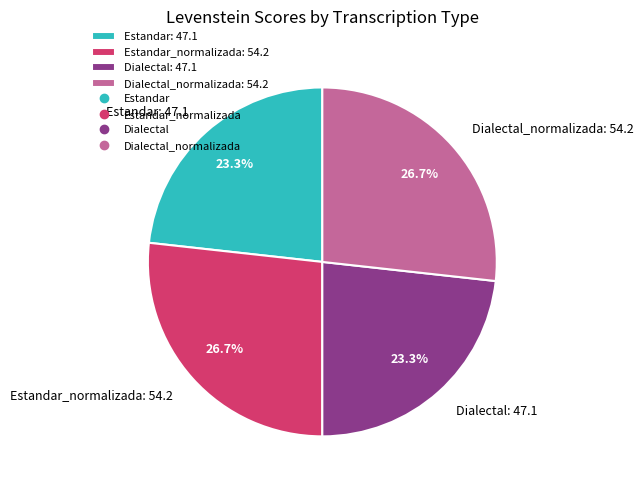

To the nearest percent, what is the difference between the largest and smallest slice percentages?

3%